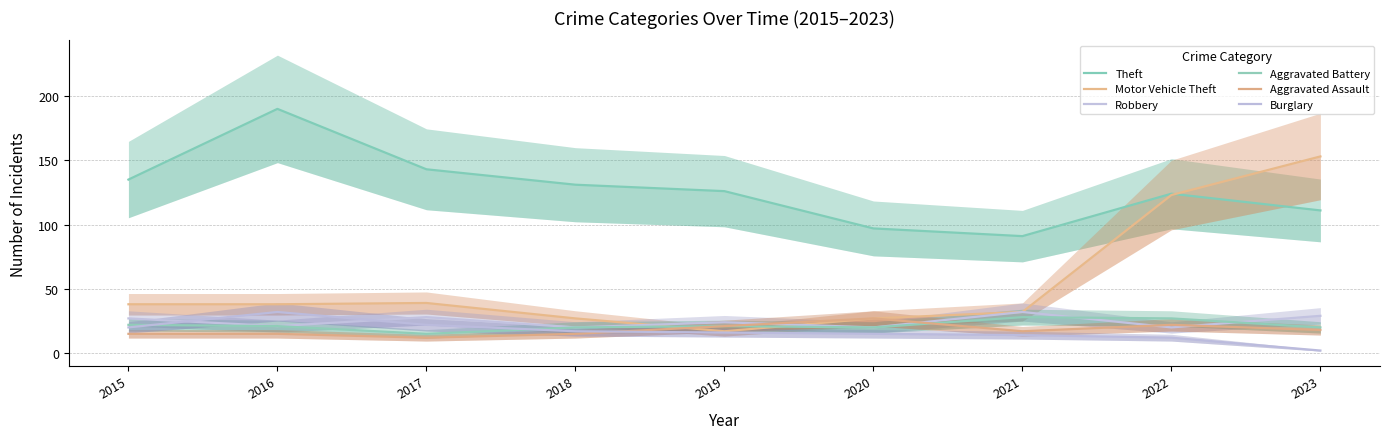

True or false: Aggravated Battery has a value of 28 at 2021.

True